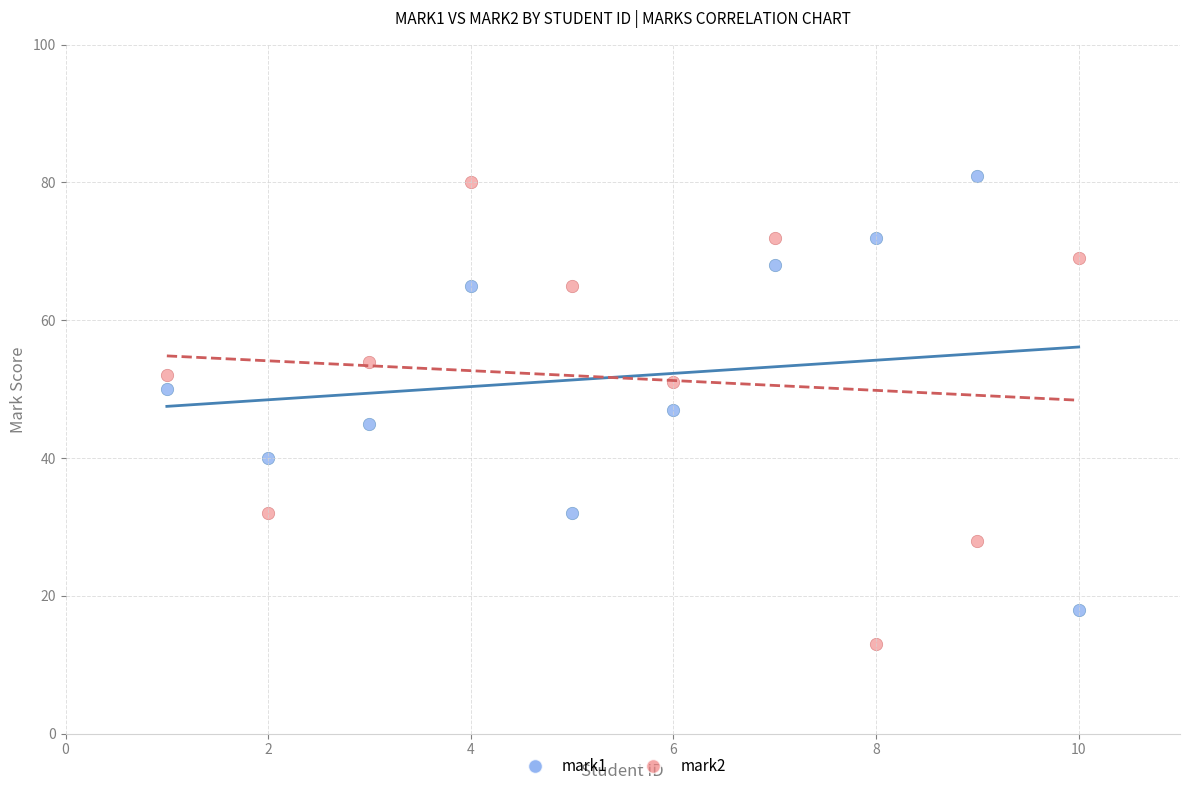

In the mark1 series, what Y value is closest to 49?

50